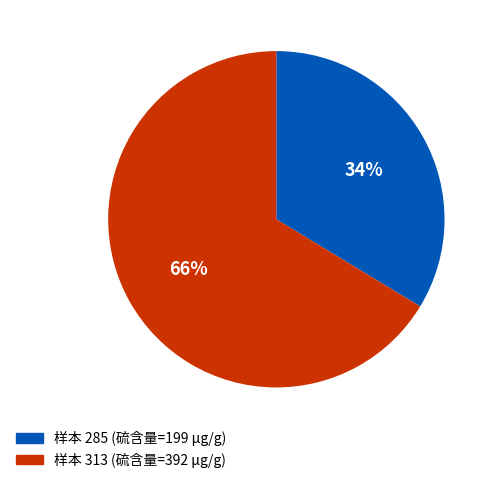

Is there a majority slice in this chart?

Yes